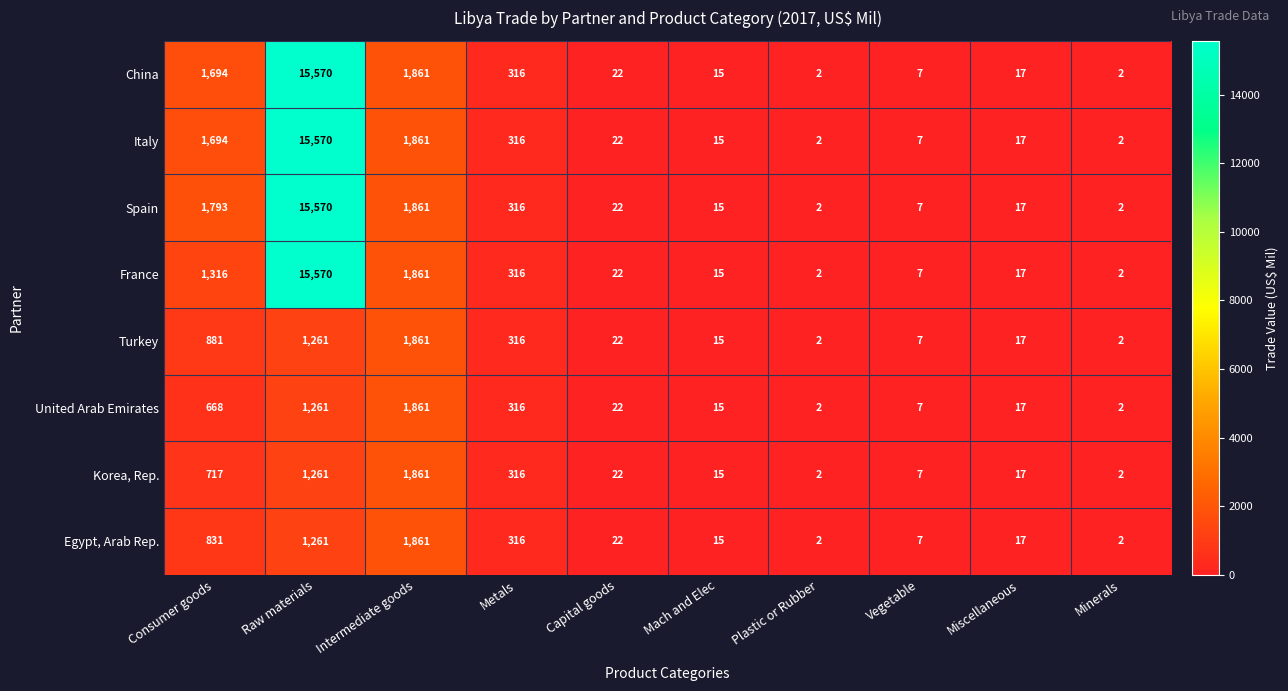

What is the sum of the Egypt, Arab Rep. values at Vegetable and Raw materials?

1268